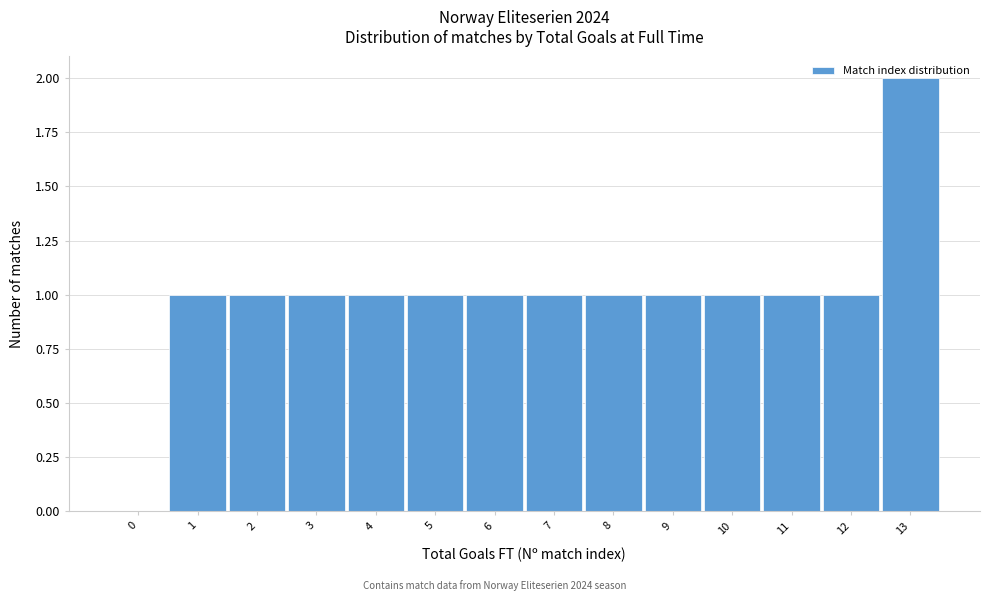

Which category has the highest value across all series?

13